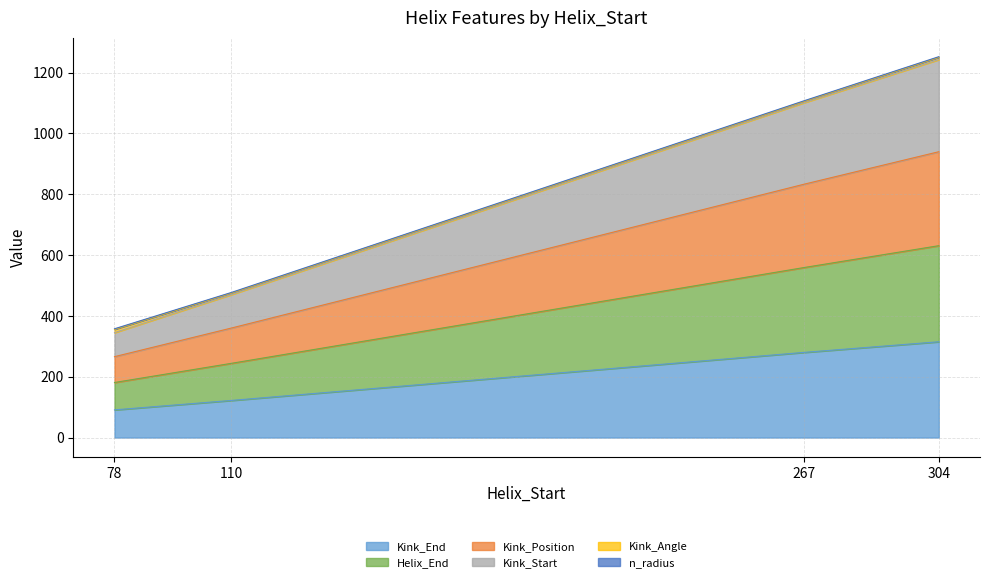

What is the highest value of the Kink_End series?

315.0